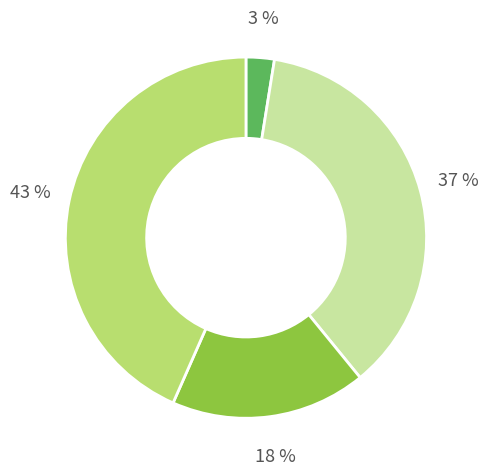

Is there any slice that represents more than half of the pie?

No